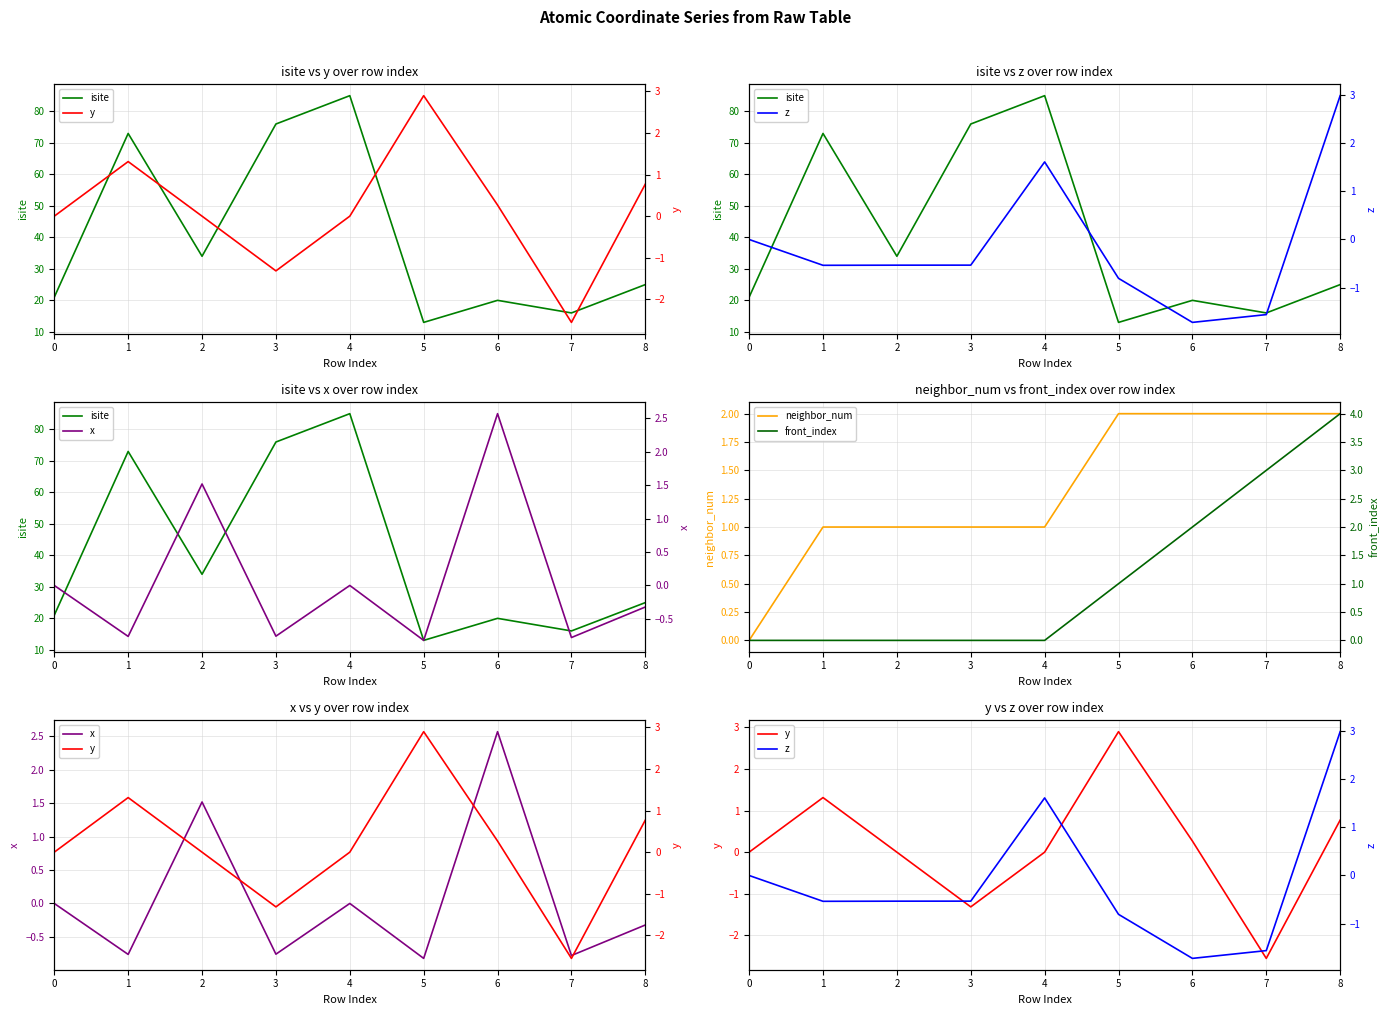

At which category is the sum across all series the highest?

4